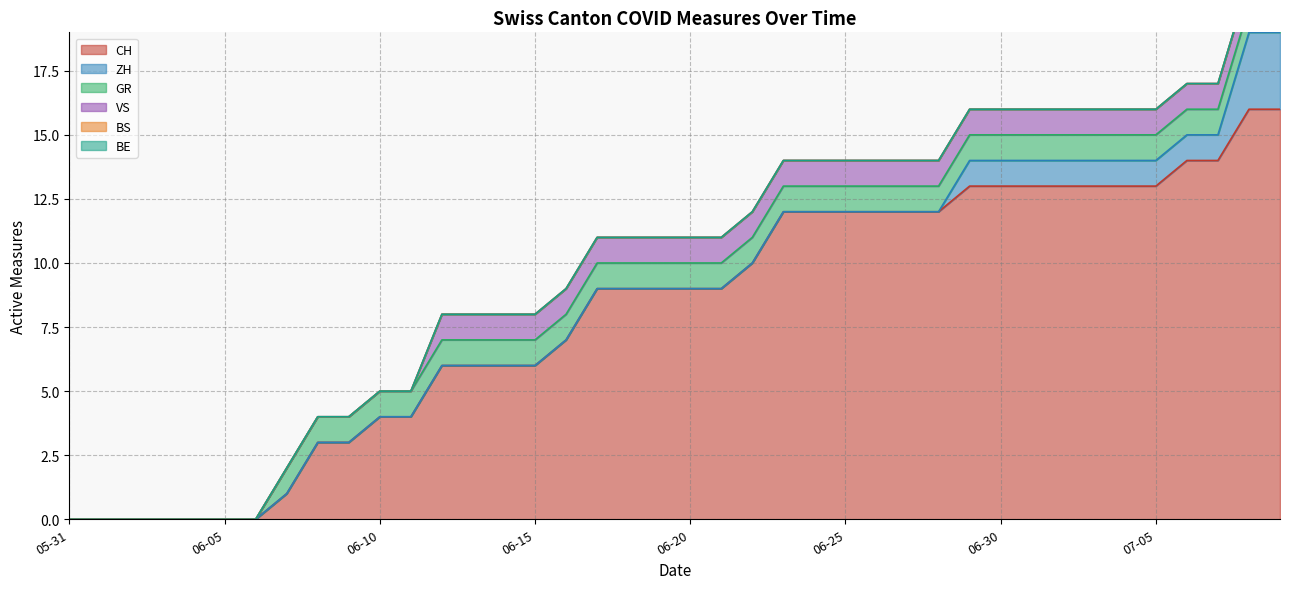

True or false: CH has a value of 13 at 06-30.

True